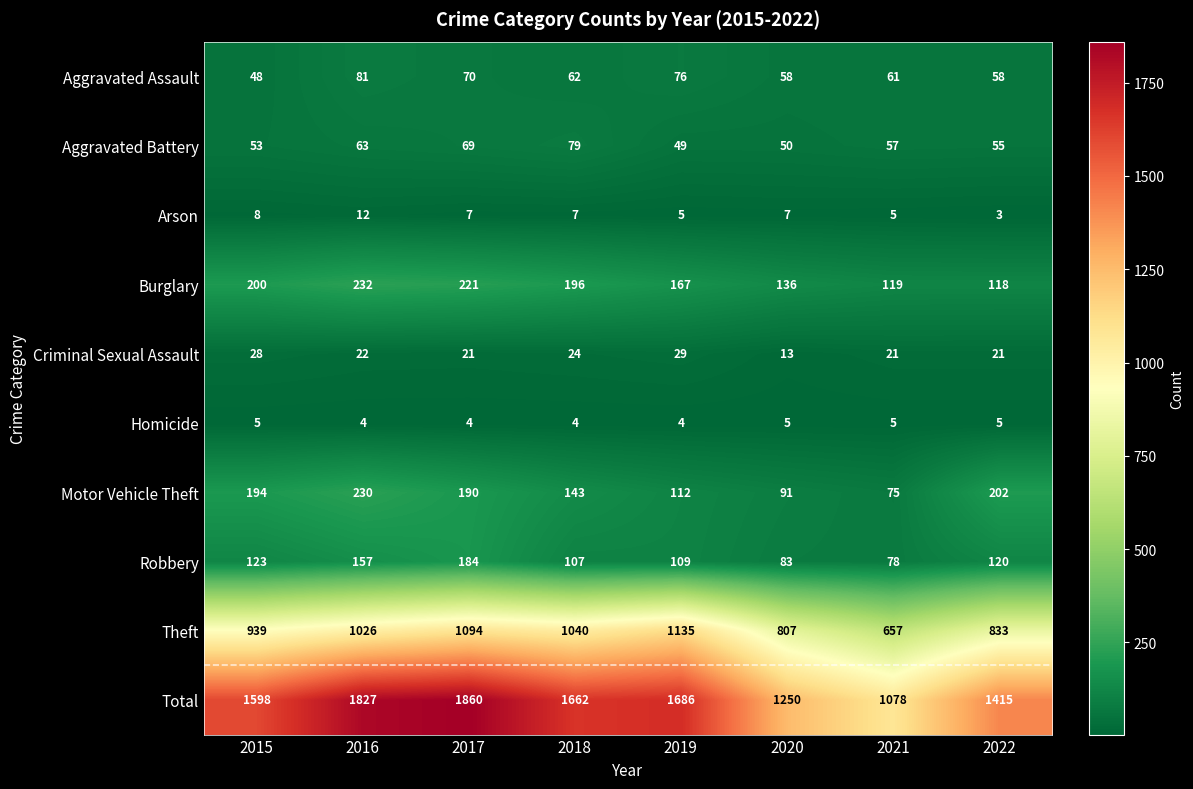

What is the difference between the maximum and minimum values in the Total series?

782